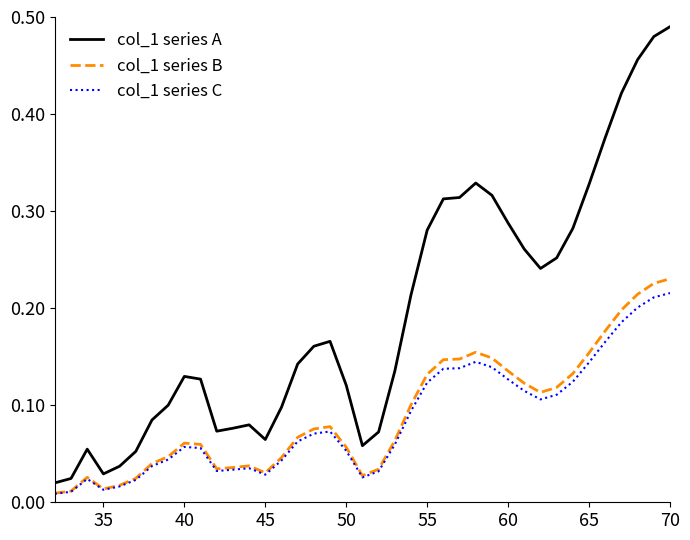

Which series has the largest total across all categories?

col_1 series A